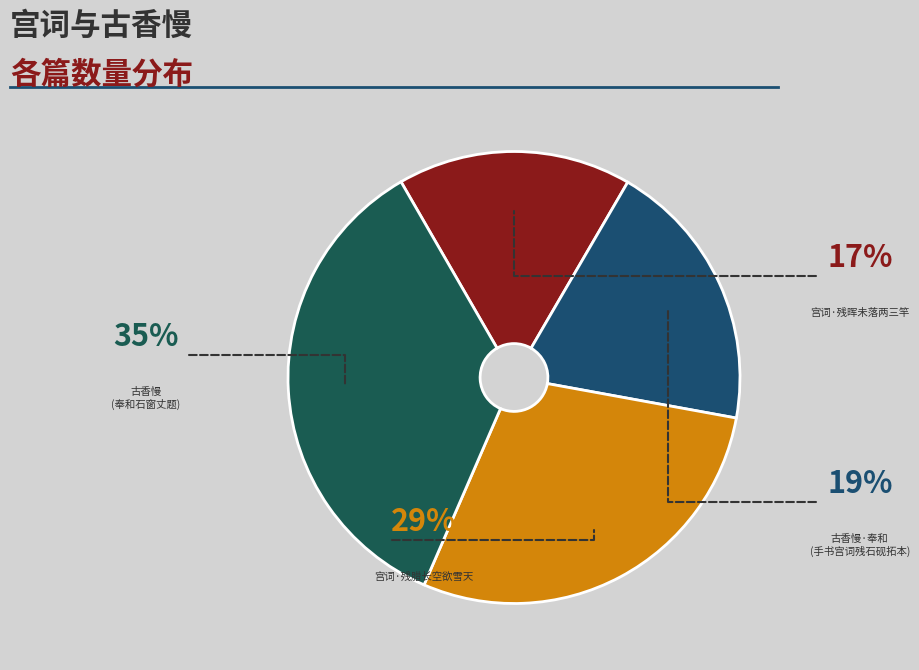

Between 宫词·残腊长空欲雪天 and 古香慢 奉和石窗丈题后蜀花蕊夫人手书宫词残石砚拓本, which is larger?

古香慢 奉和石窗丈题后蜀花蕊夫人手书宫词残石砚拓本